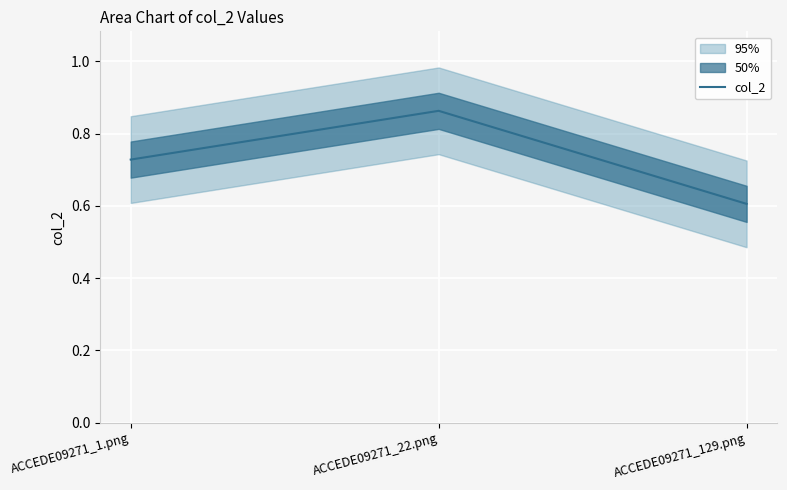

The chart shows a value of 0.9 at ACCEDE09271_22.png. True or false?

True